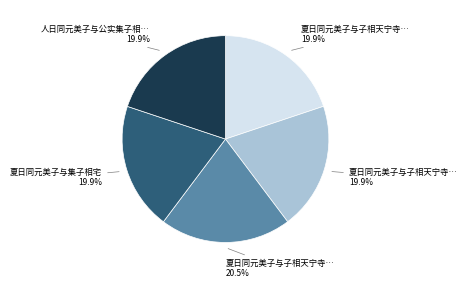

Does any single category account for the majority?

No